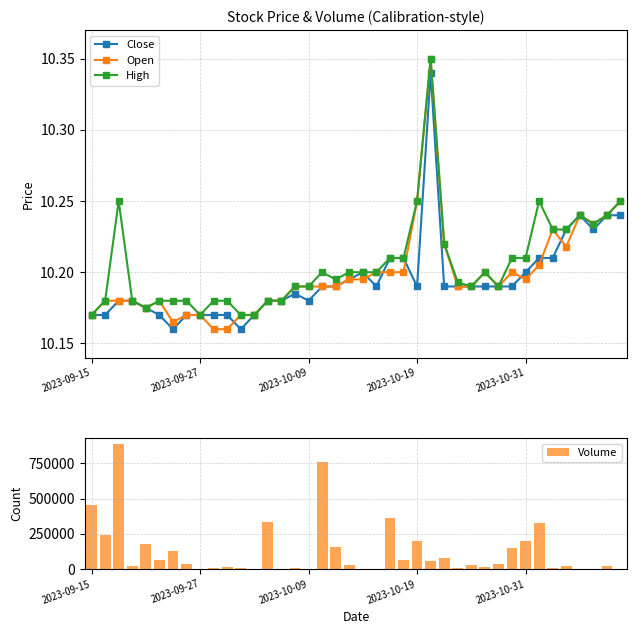

What is the lowest value of the Close series?

10.2